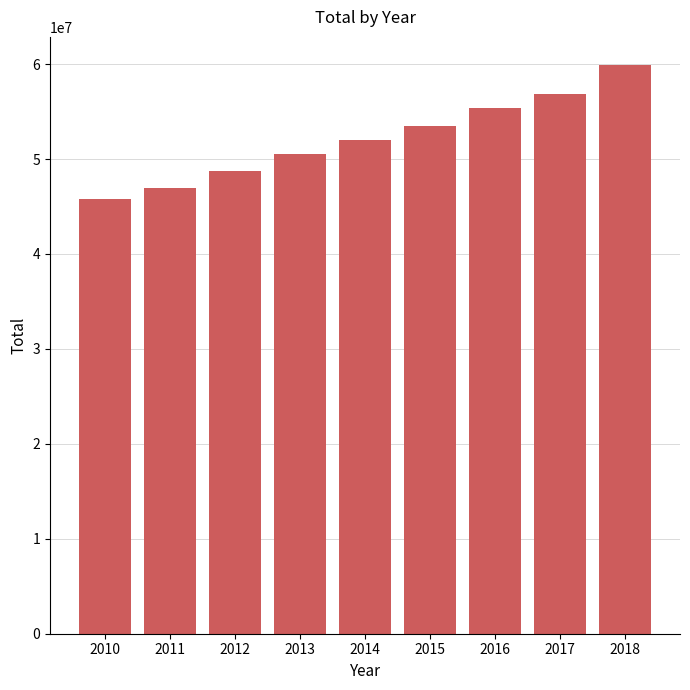

Are the bars grouped side by side (vs. stacked)?

No